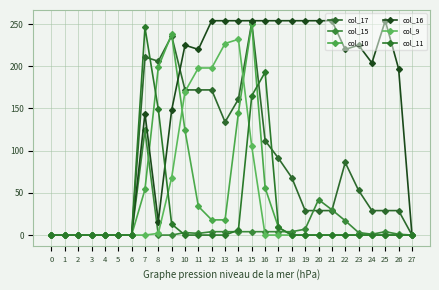

The col_10 series shows 117 at 21. True or false?

False